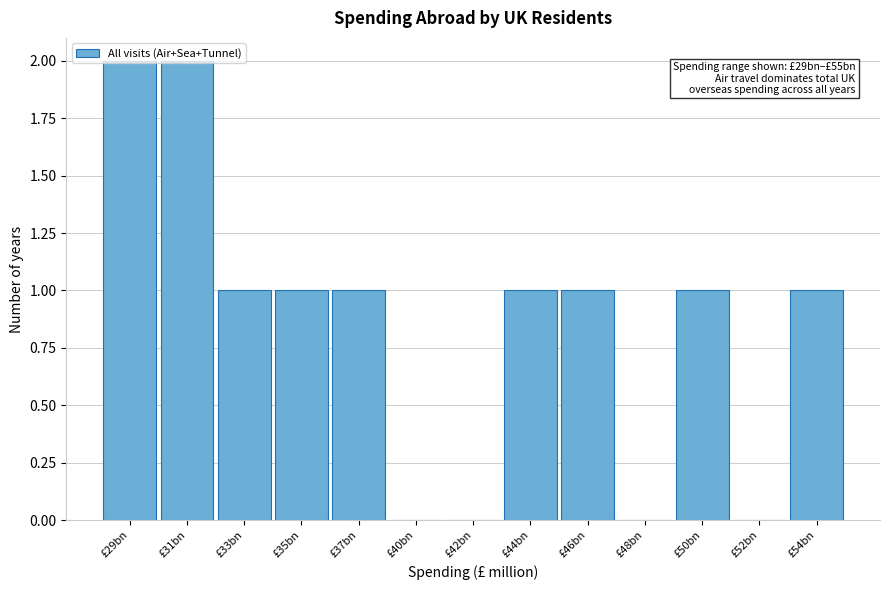

What is the sum of all values?

11